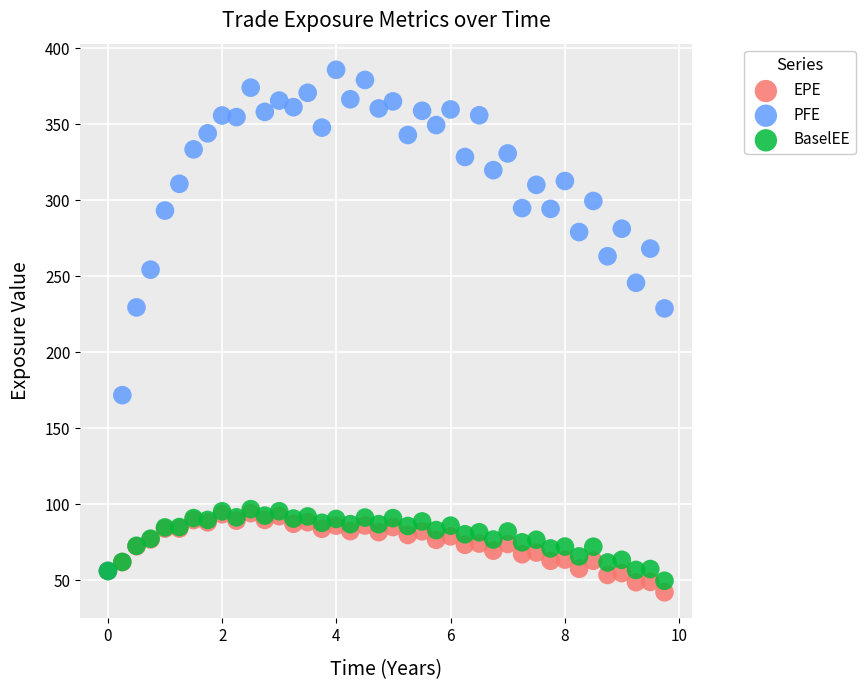

Which series reaches the minimum Y coordinate?

EPE